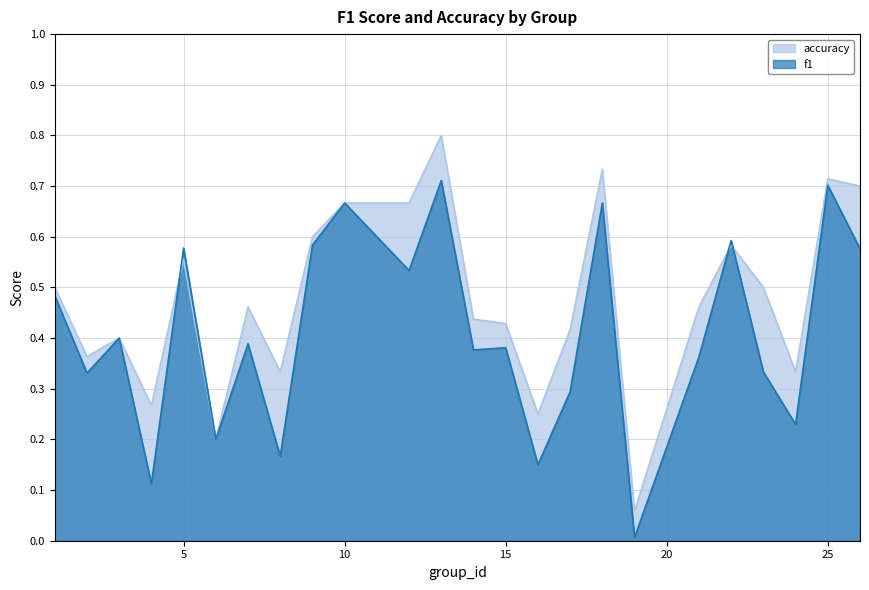

True or false: accuracy and f1 intersect in this chart.

True